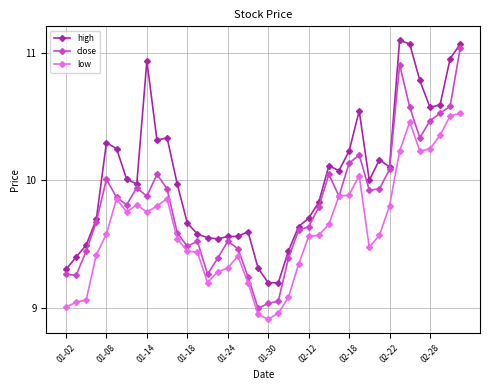

Which series has the largest total across all categories?

high